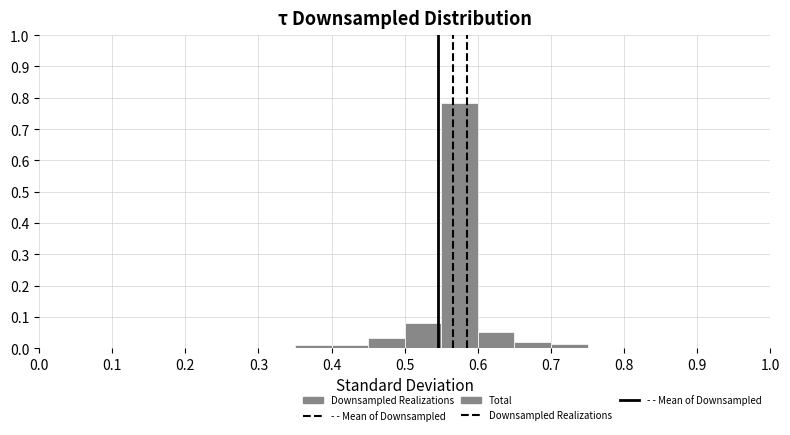

Reading left to right, transcribe this chart: for each bar, give the range it covers on the x-axis and its height. The values are not printed on the chart, so give them approximately, as read against the axis.

0.00 to 0.05: 0
0.05 to 0.10: 0
0.10 to 0.15: 0
0.15 to 0.20: 0
0.20 to 0.25: 0
0.25 to 0.30: 0
0.30 to 0.35: 0
0.35 to 0.40: under 0.01
0.40 to 0.45: under 0.01
0.45 to 0.50: 0.03
0.50 to 0.55: 0.08
0.55 to 0.60: 0.78
0.60 to 0.65: 0.05
0.65 to 0.70: 0.02
0.70 to 0.75: 0.01
0.75 to 0.80: 0
0.80 to 0.85: 0
0.85 to 0.90: 0
0.90 to 0.95: 0
0.95 to 1.00: 0